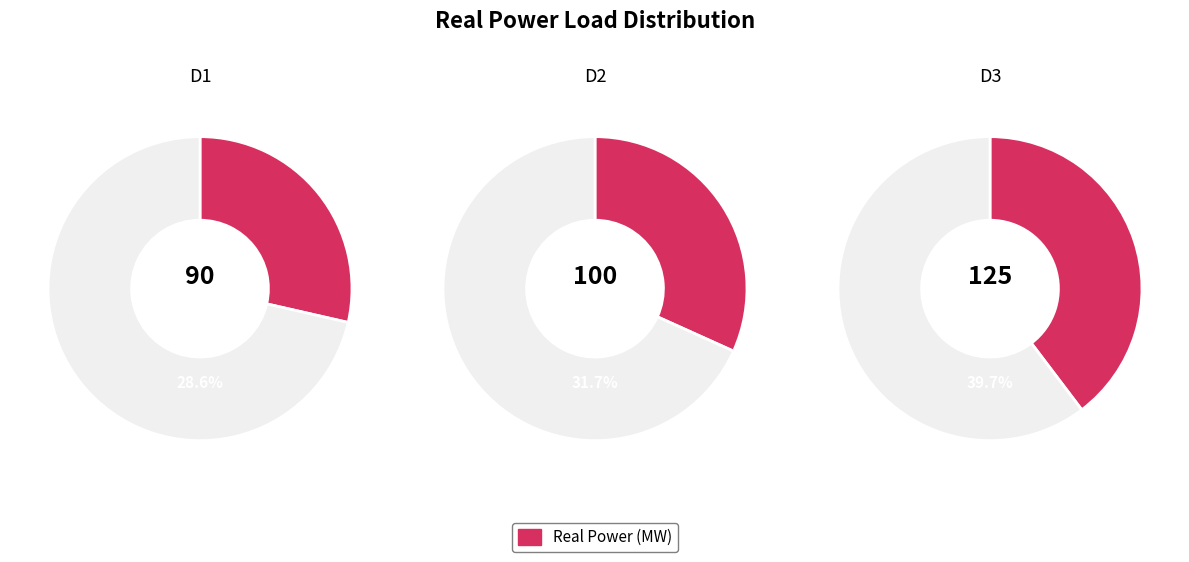

What is the ratio of the value at D3 to the value at D1?

1.4